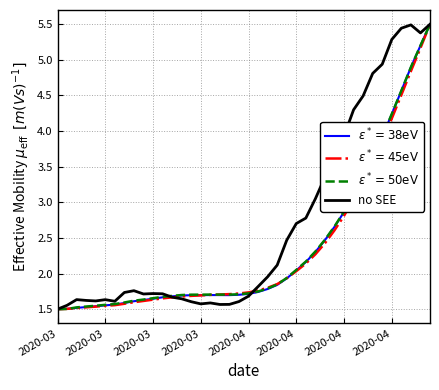

Which series has the largest total across all categories?

no SEE